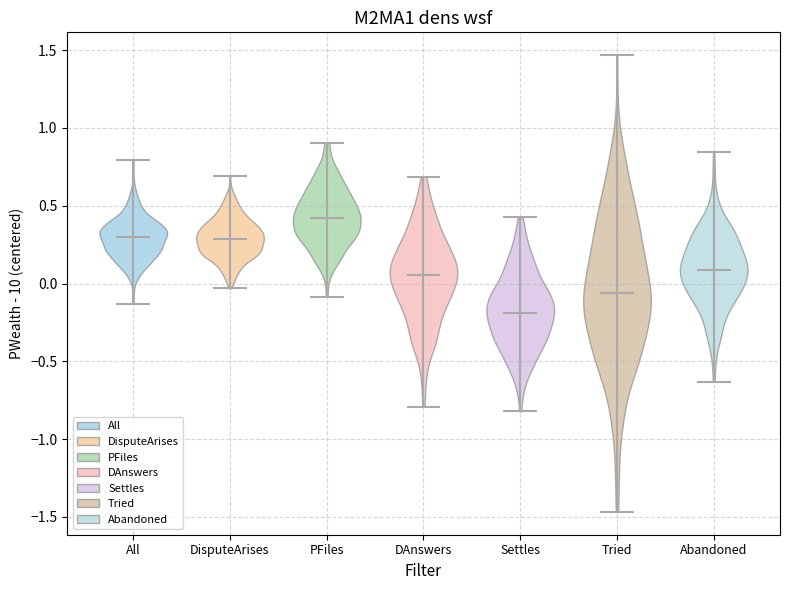

What is the highest point the violin for Tried reaches on the y-axis? The values are not printed on the chart, so give them approximately, as read against the axis.

1.45